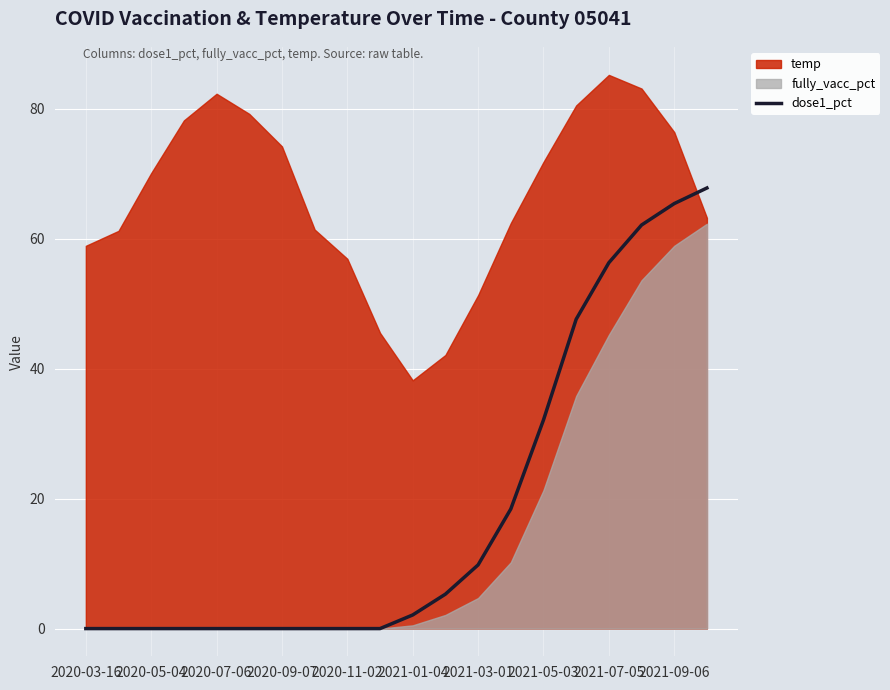

The value of dose1_pct at 2021-07-05 is 56.3. True or false?

True